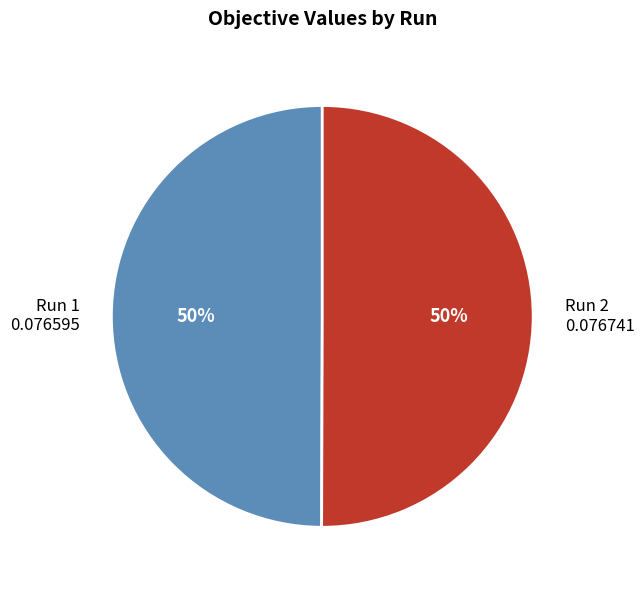

Do Run 1 and Run 2 together represent more than half of the pie?

Yes